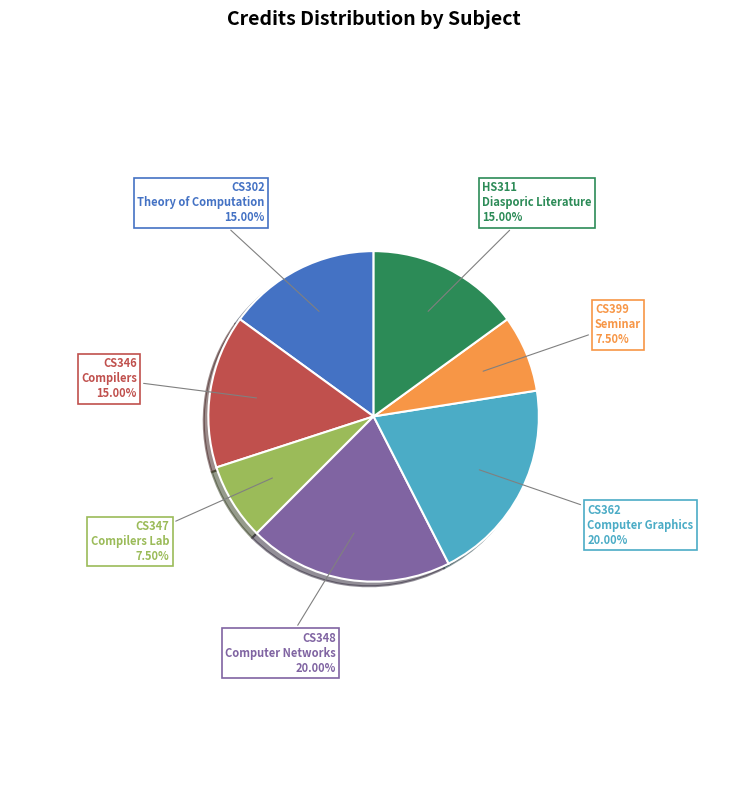

The CS348 Computer Networks slice represents 31% of the pie. True or false?

False